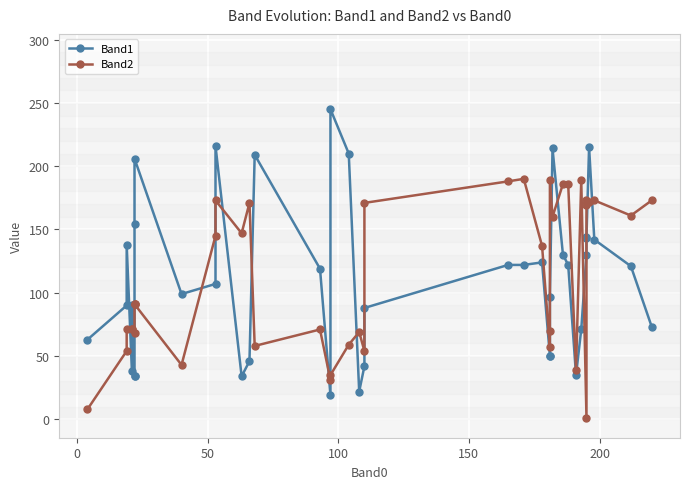

How many times do Band2 and Band1 cross each other?

17